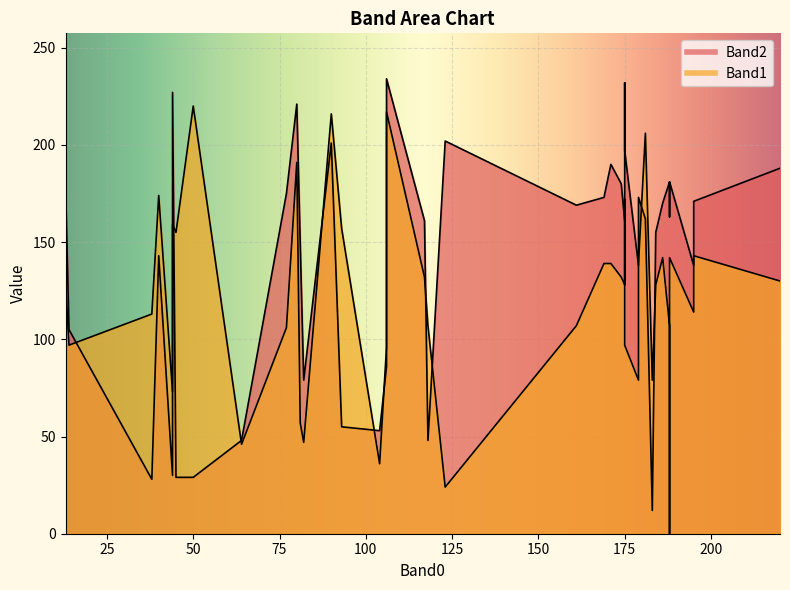

Which series has the largest total across all categories?

Band2